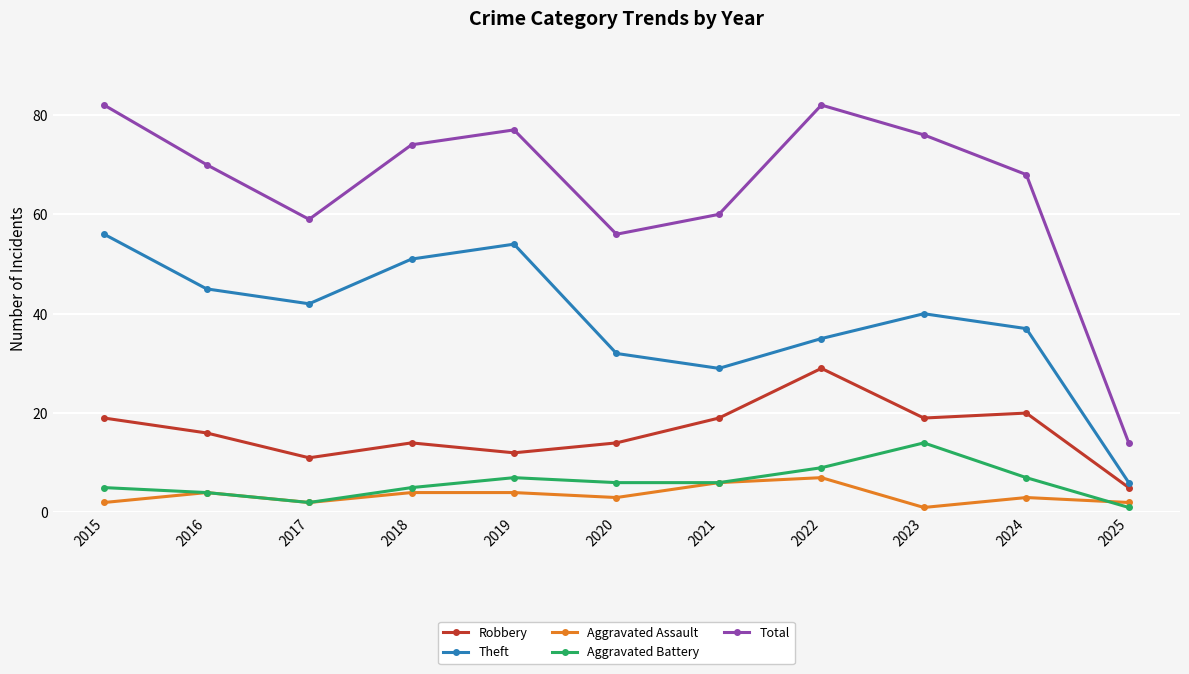

At which label does Theft reach its minimum?

2025